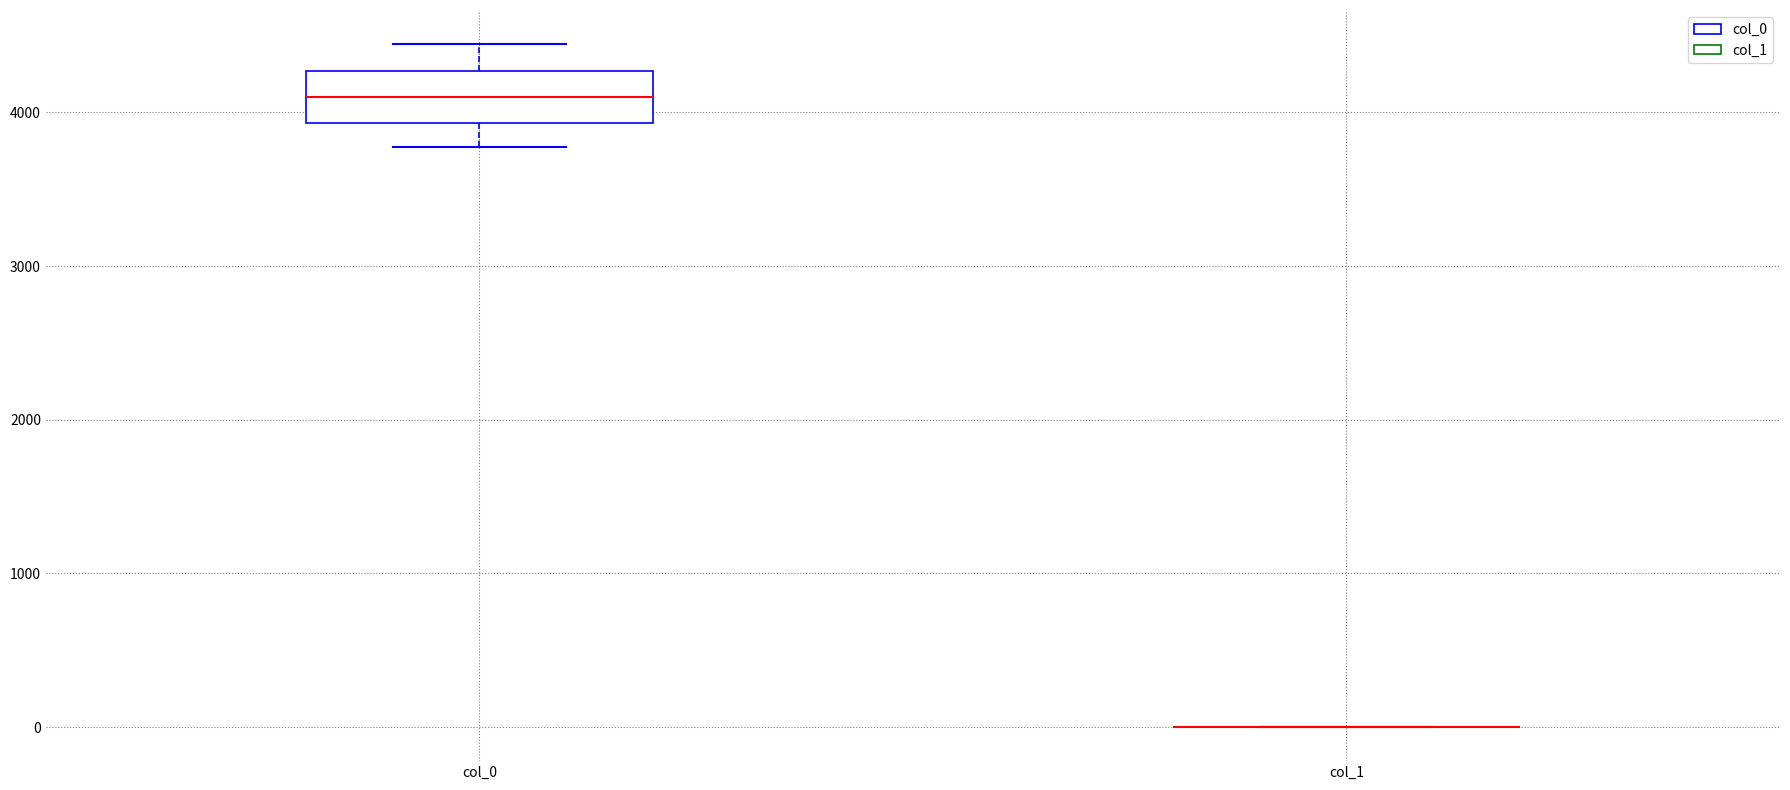

Where is the upper edge of the box for col_0 on the y-axis? The values are not printed on the chart, so give them approximately, as read against the axis.

4300